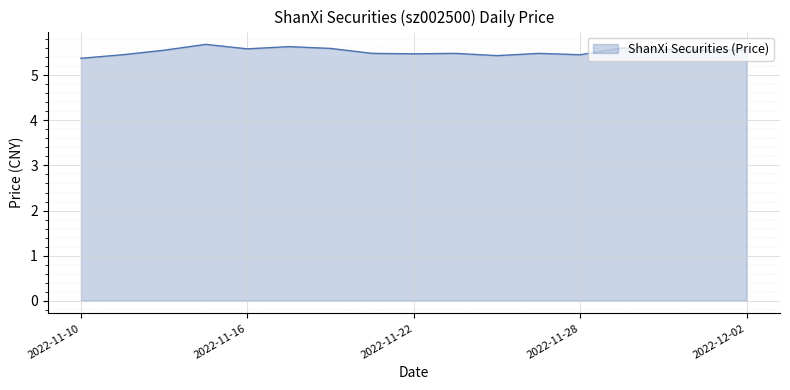

What is the difference between the maximum and minimum values?

0.3